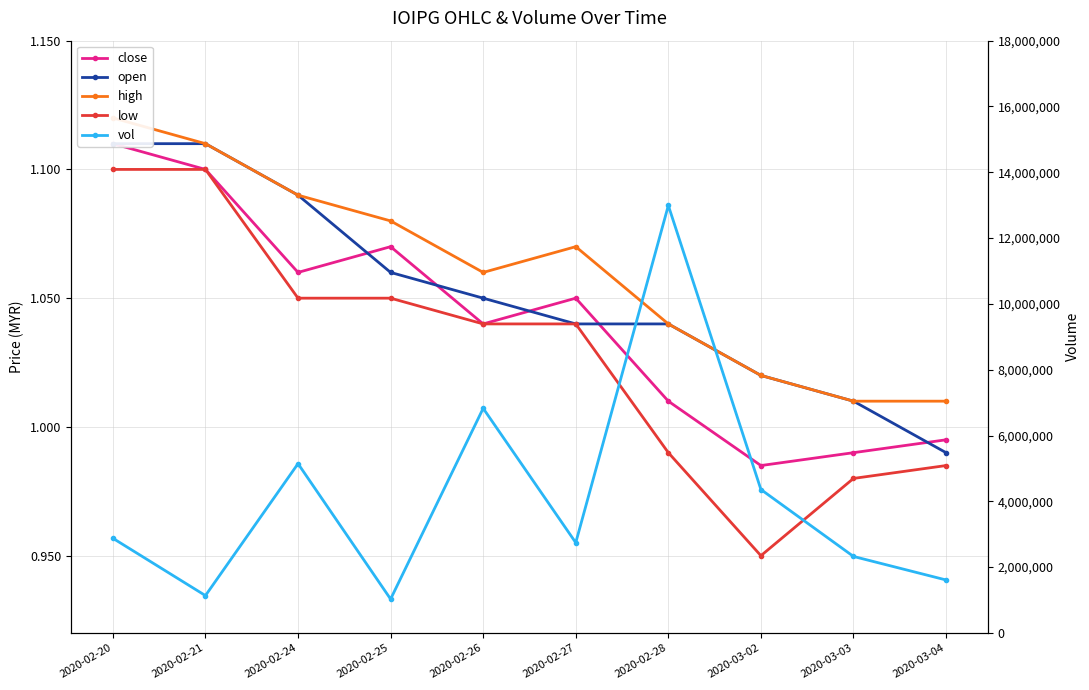

True or false: close and vol intersect in this chart.

False